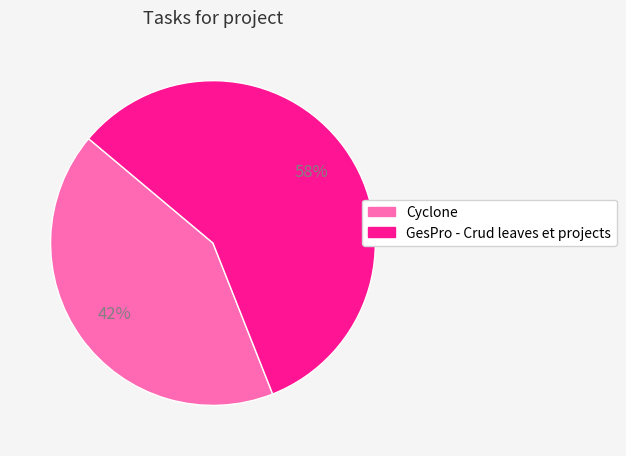

How many segments does this pie chart have?

2